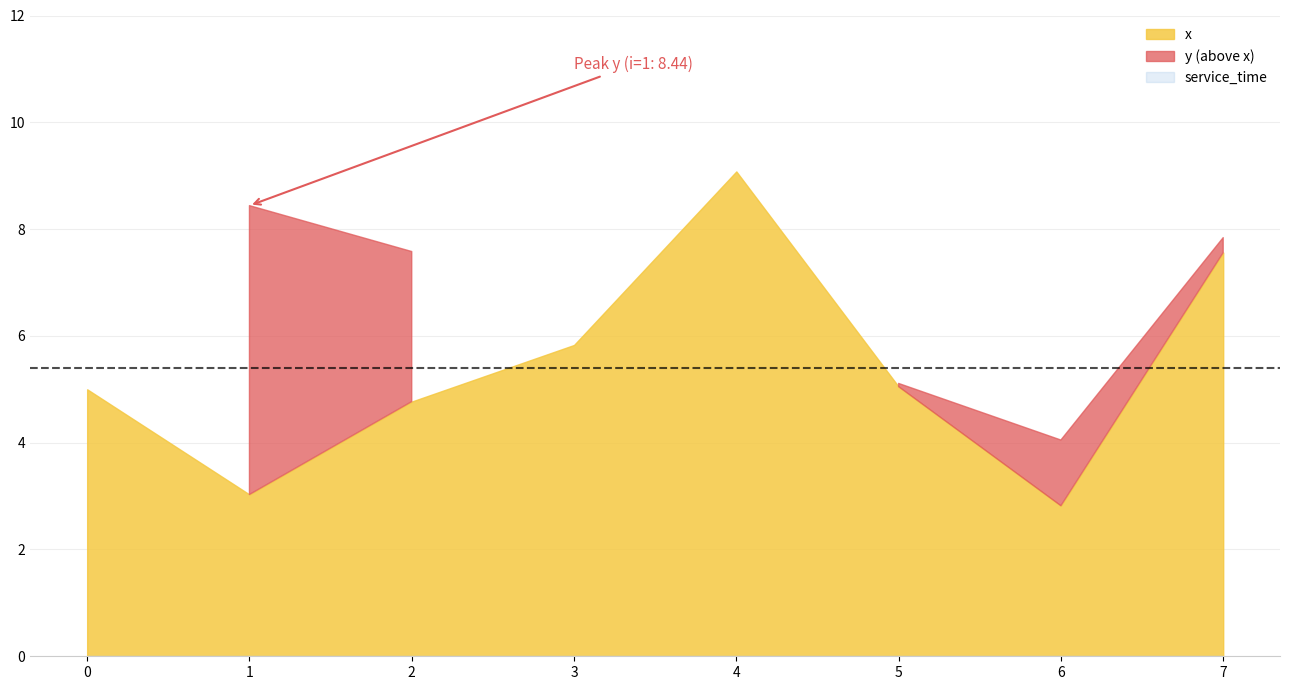

At which category does x reach its first local peak?

4